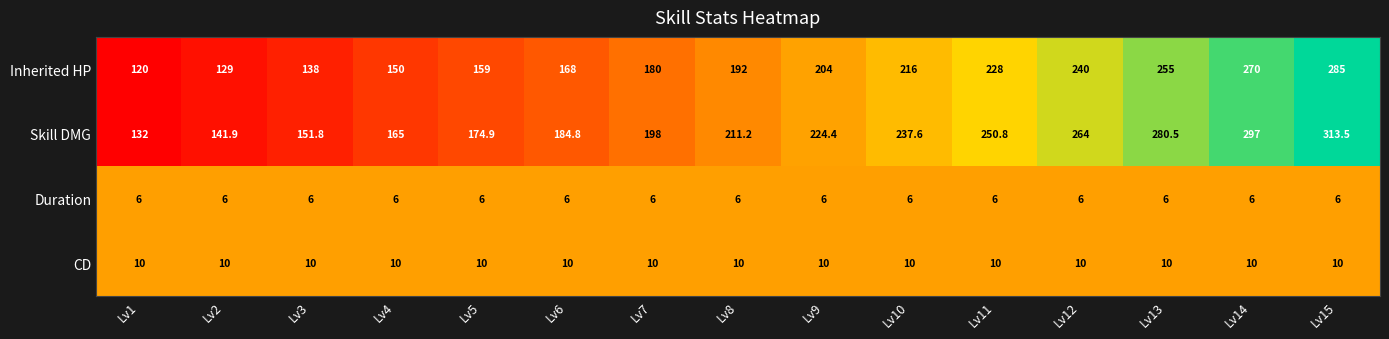

At Lv7, list the series in order from smallest to largest.

Duration, CD, Inherited HP, Skill DMG